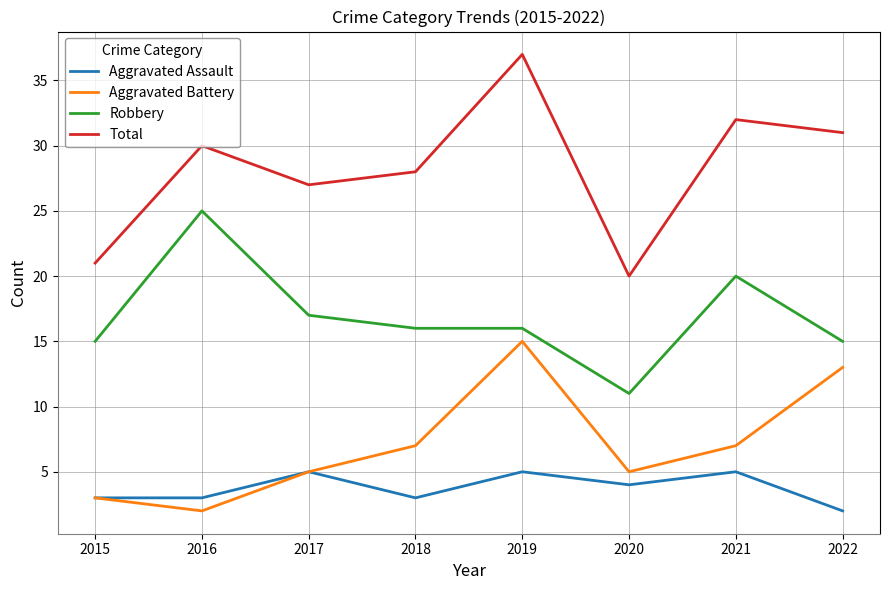

Is it true that Robbery equals 11 at 2020?

True